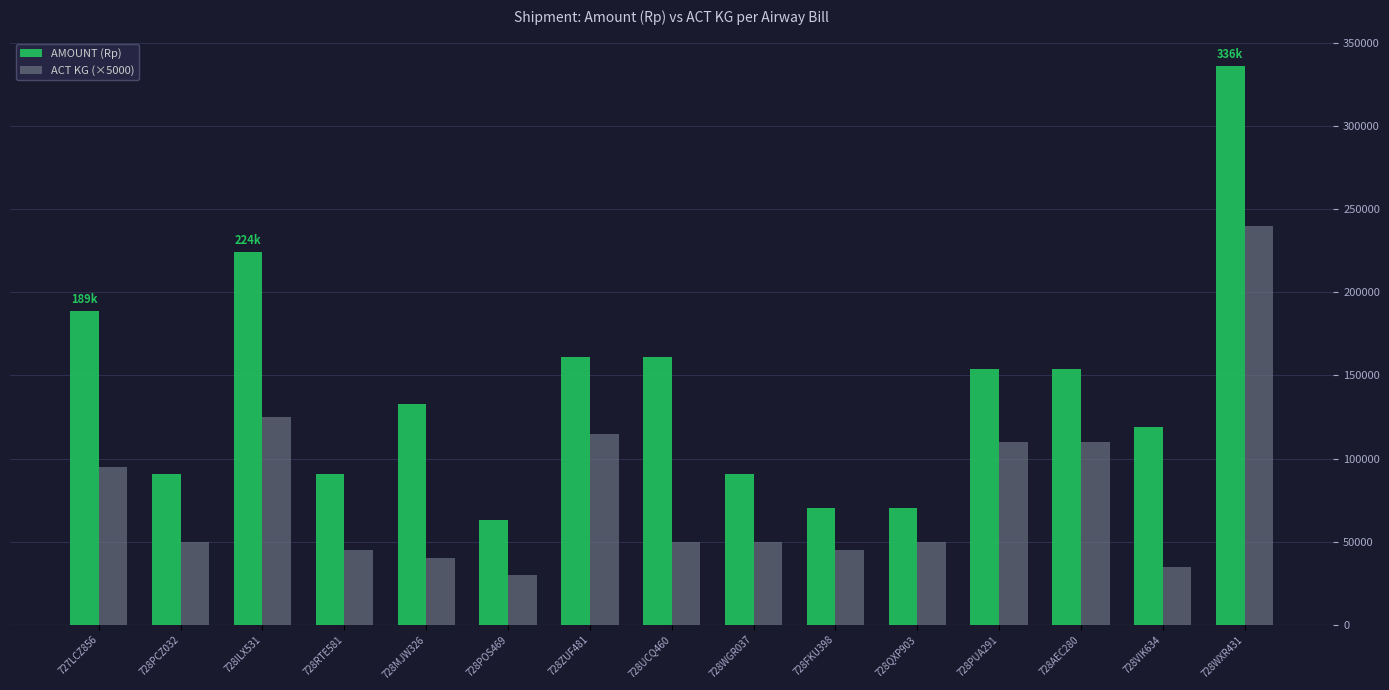

What is the label of the 5th bar from the right?

728QXP903